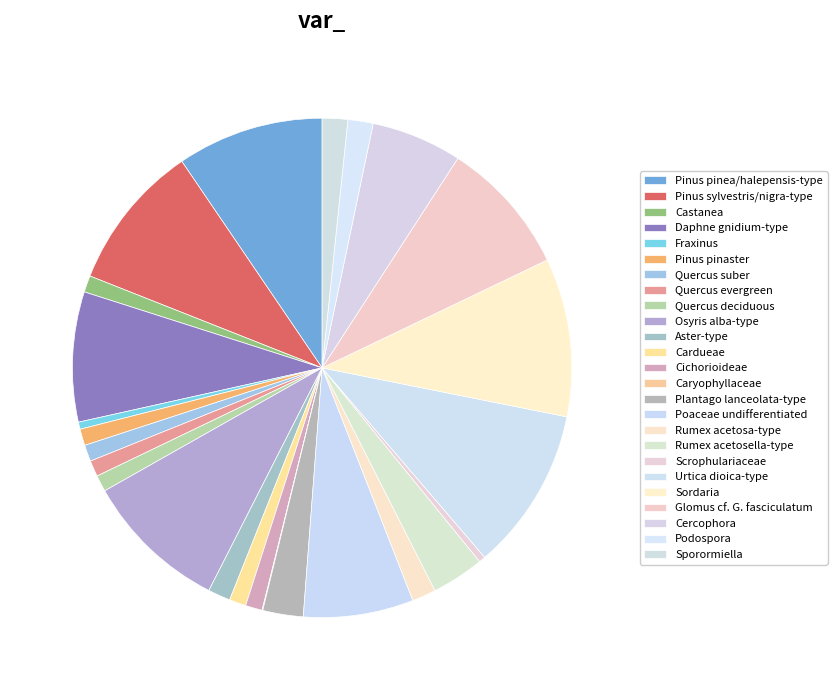

How many segments does this pie chart have?

25